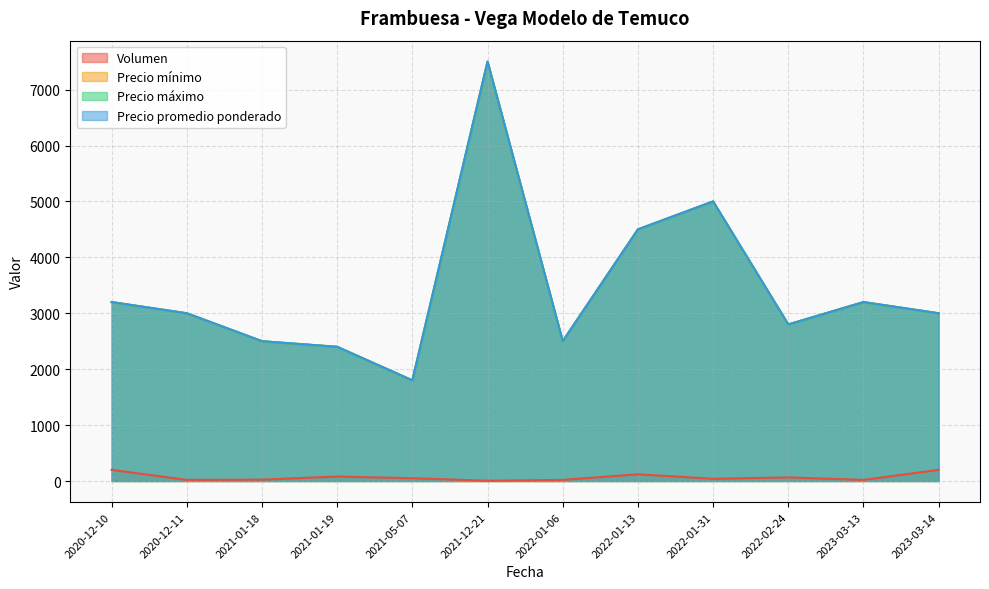

Rank the series by their maximum value, from highest to lowest.

Precio mínimo, Precio máximo, Precio promedio ponderado, Volumen